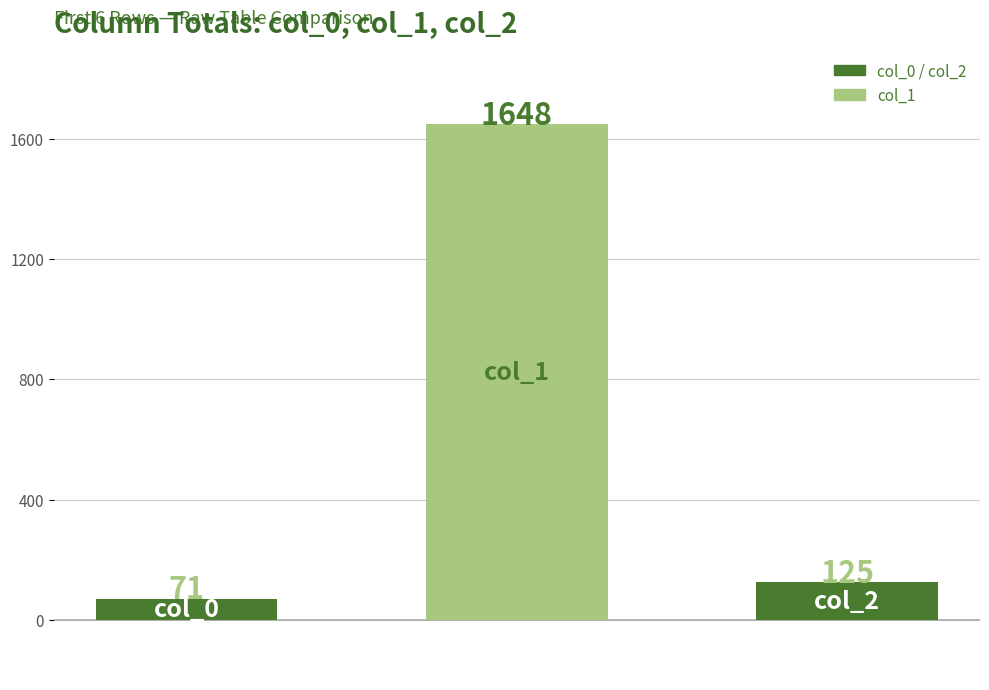

What is the value of the 2nd bar from the left?

1648